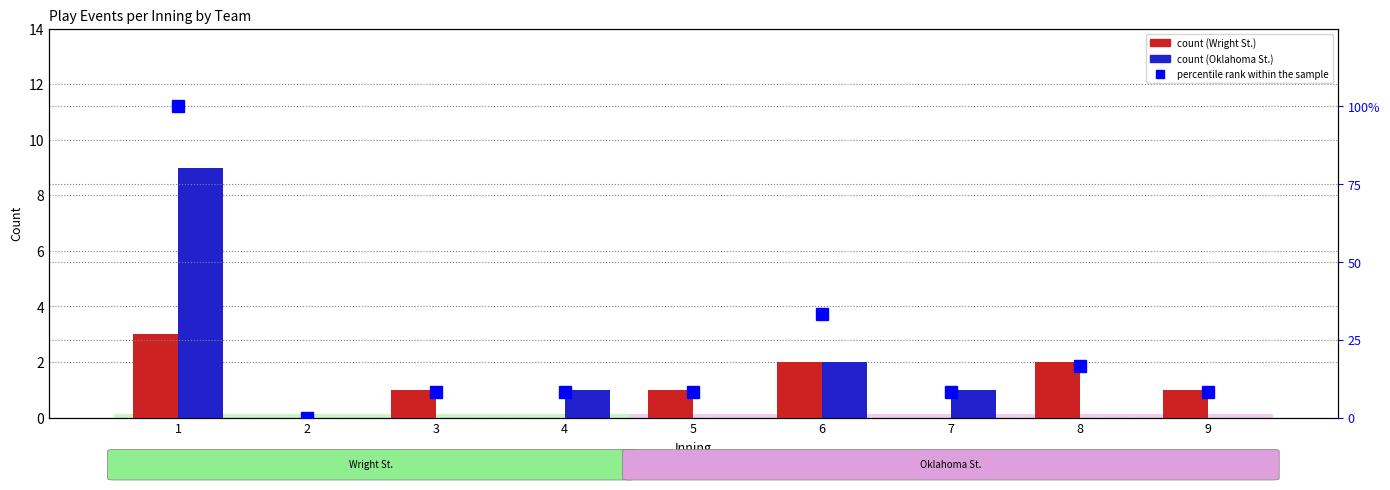

What is the sum of all Oklahoma St. values?

13.0